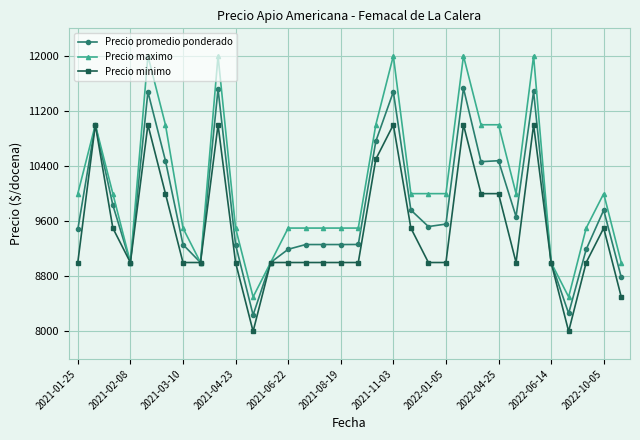

Which series has the largest range (max minus min)?

Precio maximo